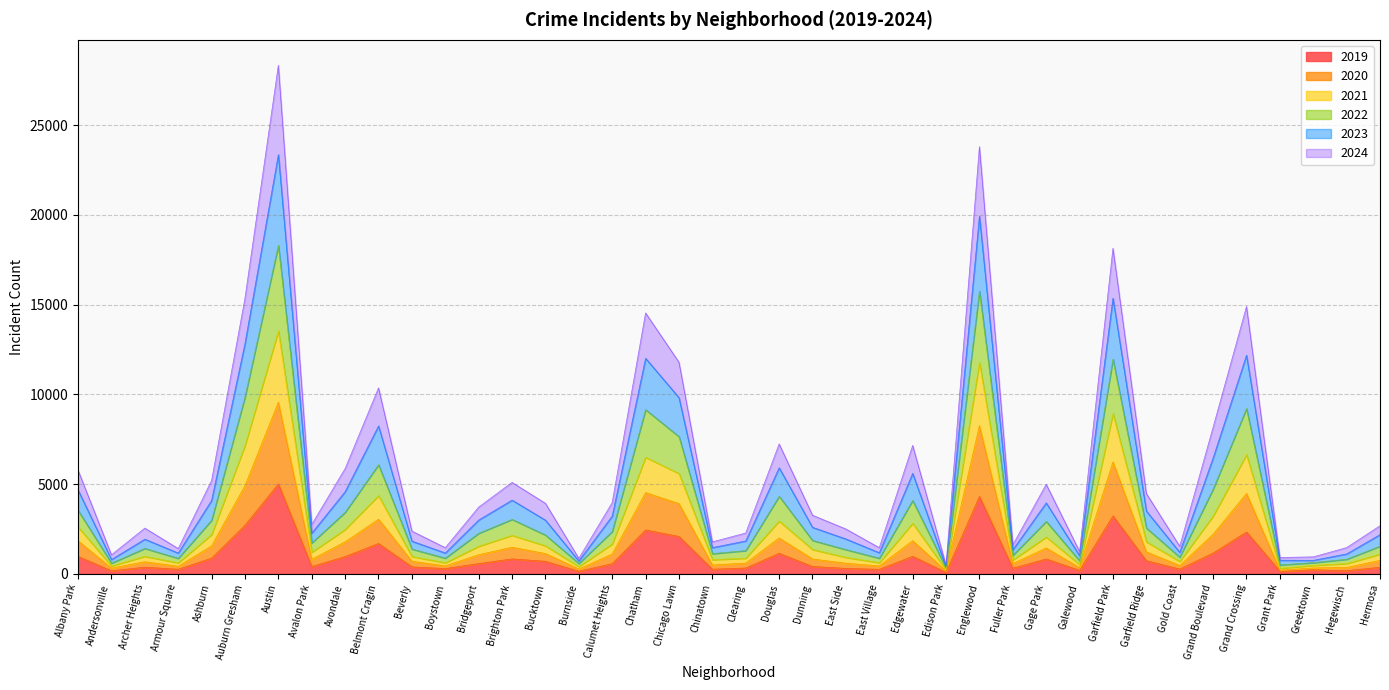

What is the difference between the highest and lowest values at Brighton Park?

4264